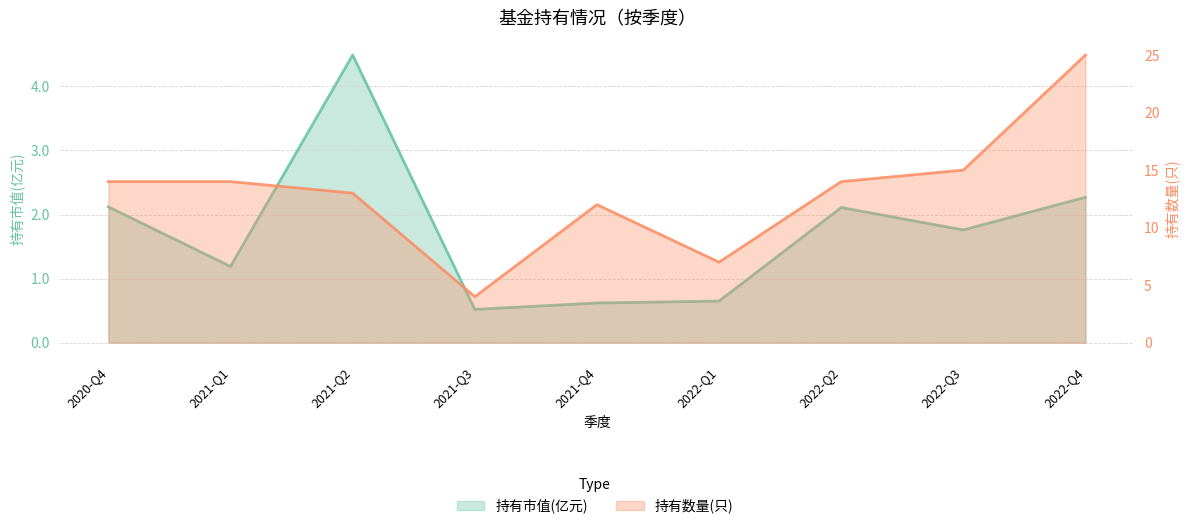

What are all the series names shown in the legend?

持有市值(亿元), 持有数量(只)